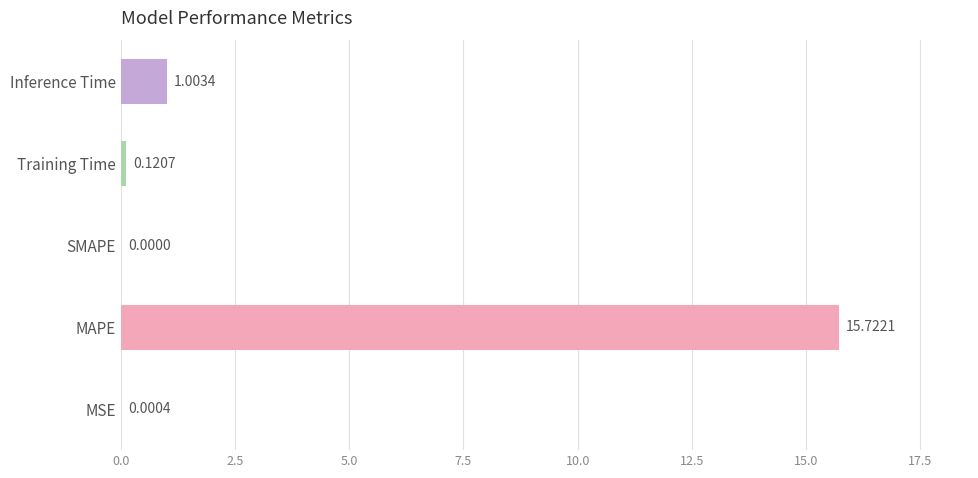

What is the change in value from MSE to MAPE?

+15.7